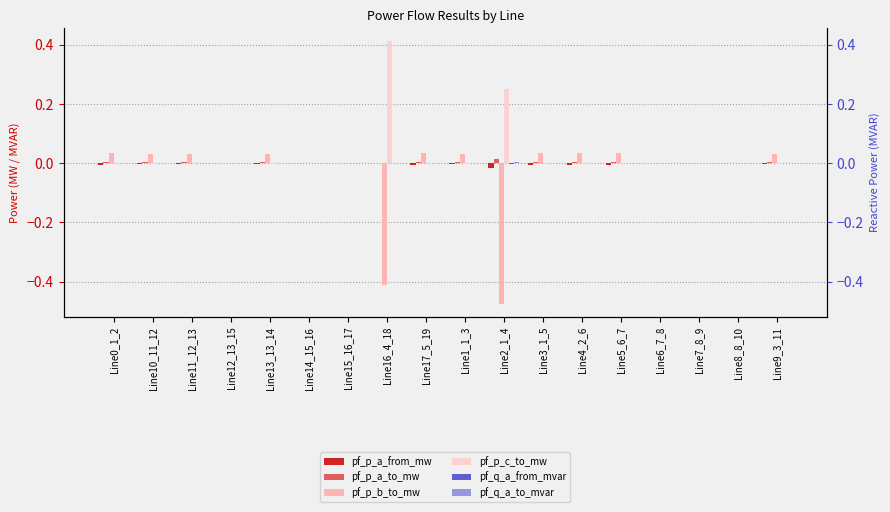

How many negative values does the pf_p_b_to_mw series have?

2